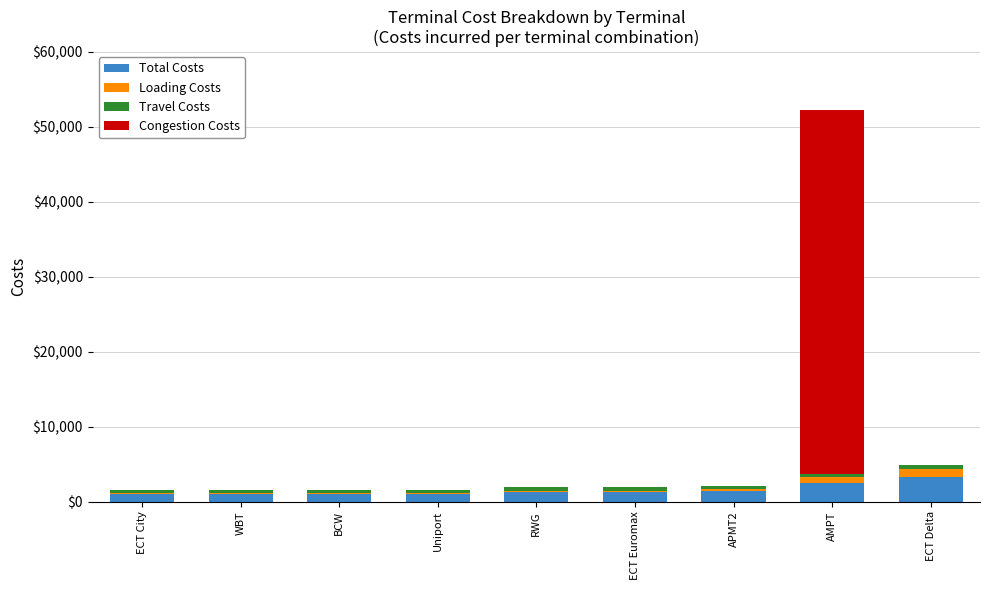

At which category is the sum across all series the highest?

AMPT